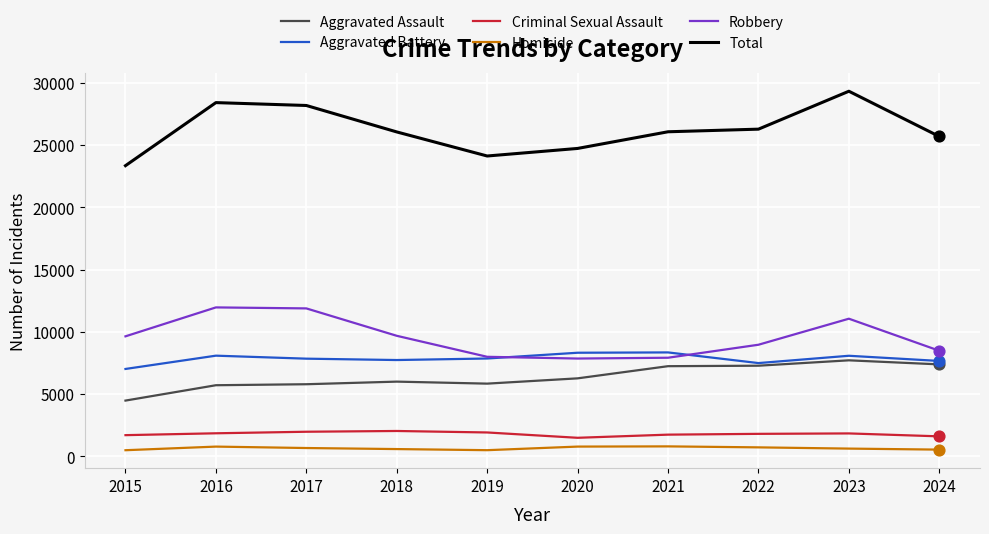

Between 2021 and 2023, which series saw the biggest shift?

Total